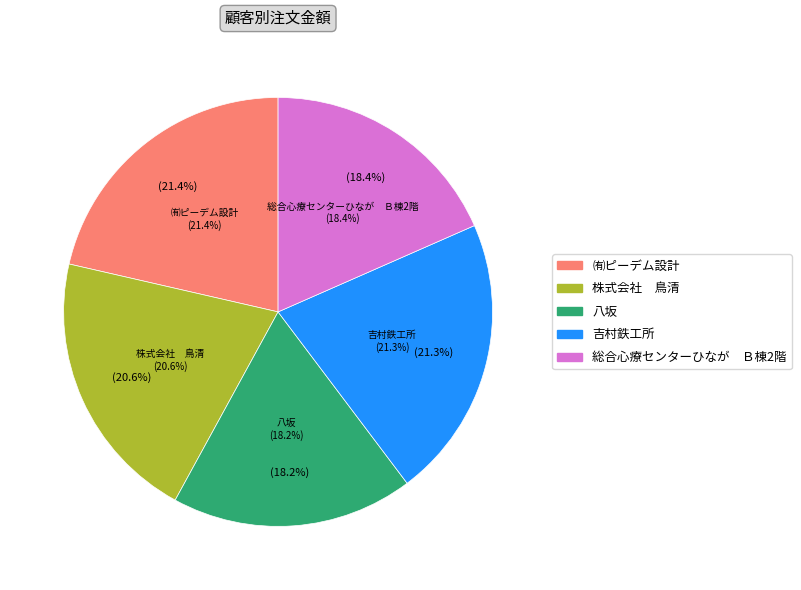

What is the change in value from 株式会社　鳥清 to 総合心療センターひなが　Ｂ棟2階?

-551